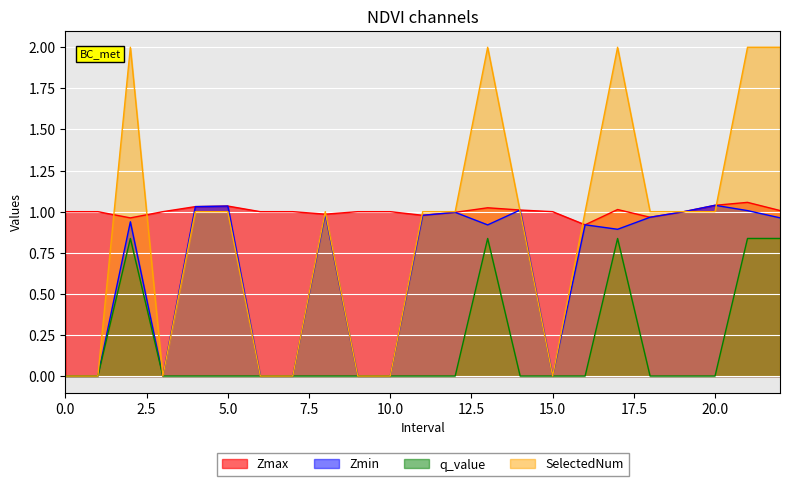

True or false: q_value has a value of 0.3 at 9.

False